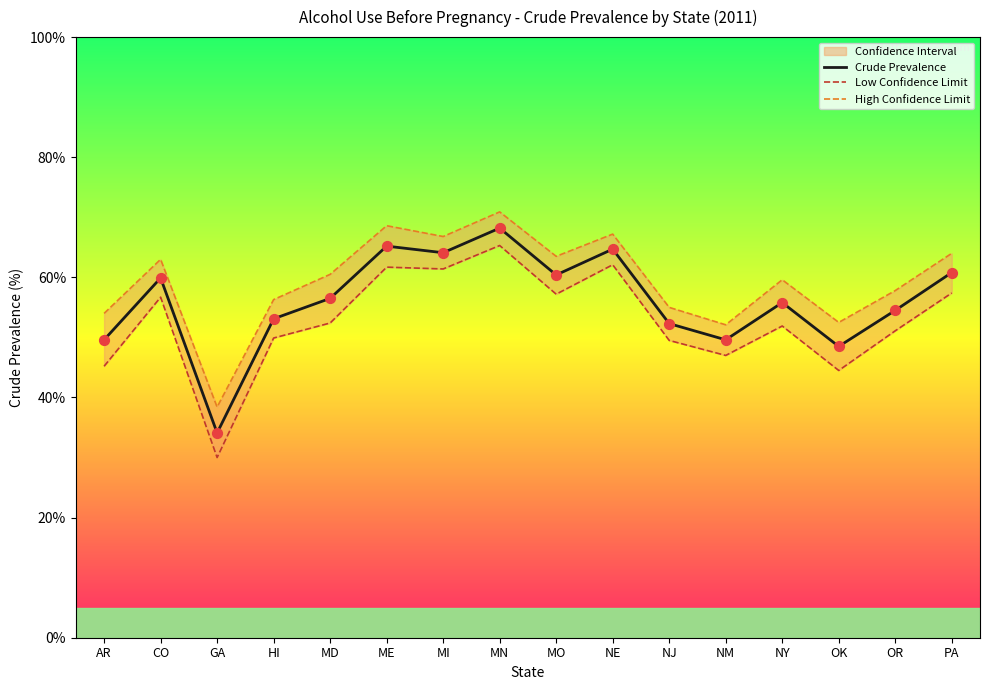

Which series reaches the maximum Y coordinate?

High Confidence Limit